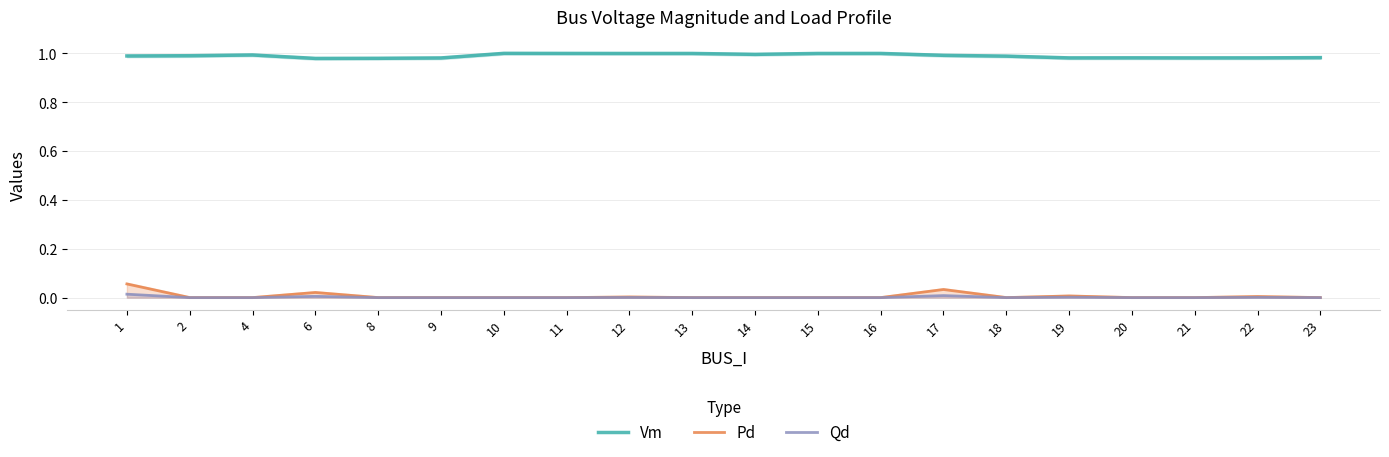

Rank the series at 19 from lowest to highest value.

Qd, Pd, Vm